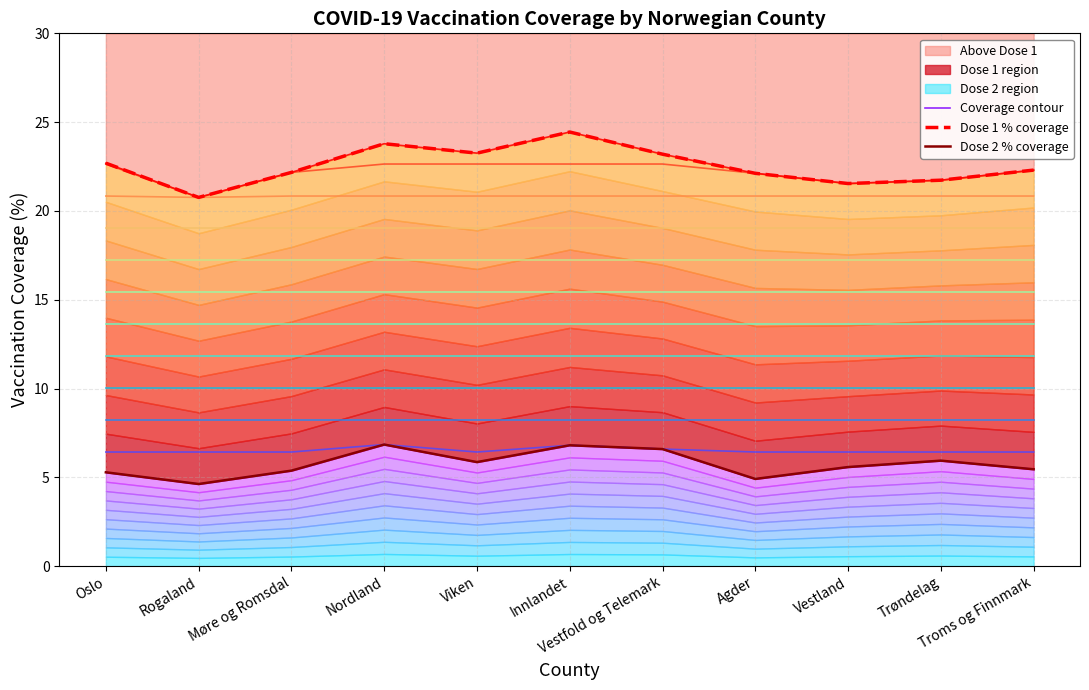

What is the label of the 10th point from the right?

Rogaland